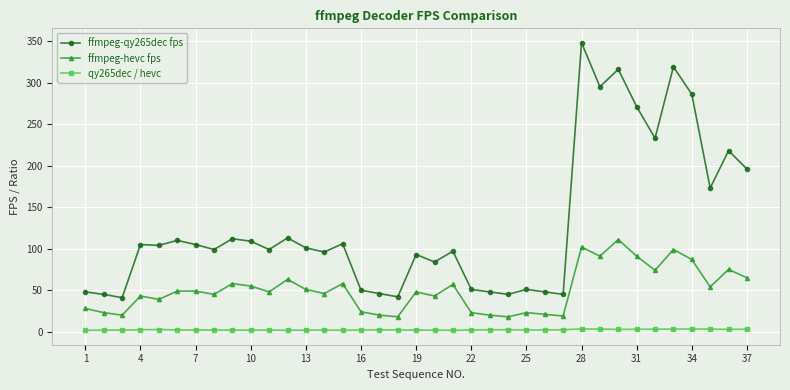

At how many categories does at least one series exceed 165?

10